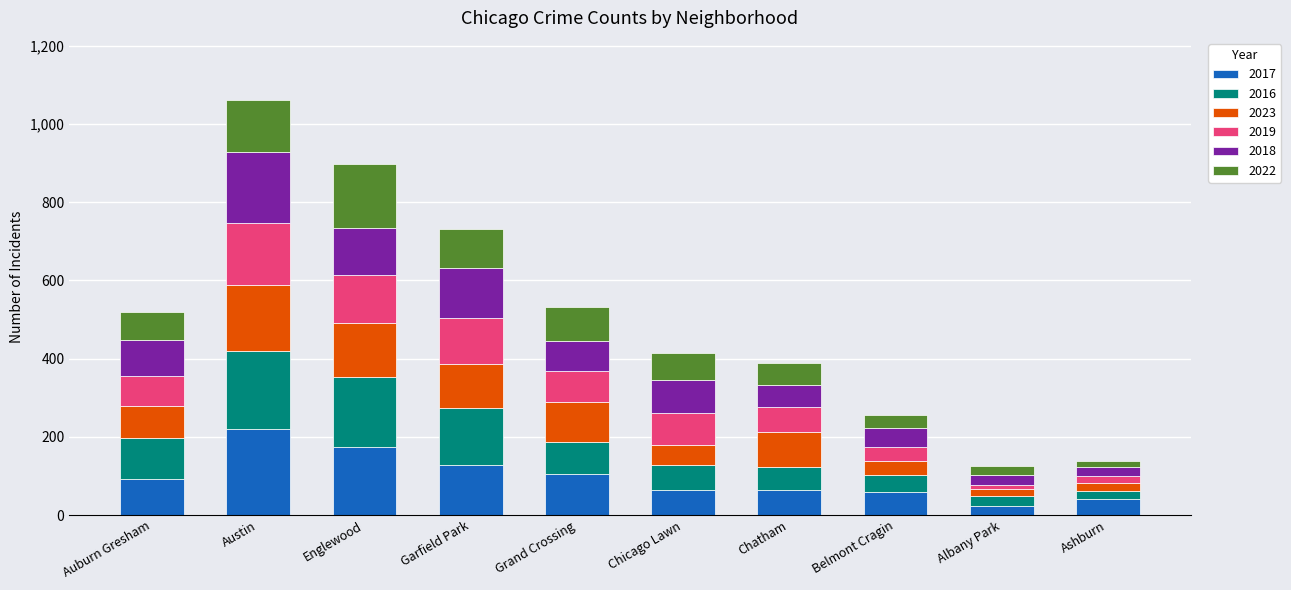

What is the highest value of the 2017 series?

219